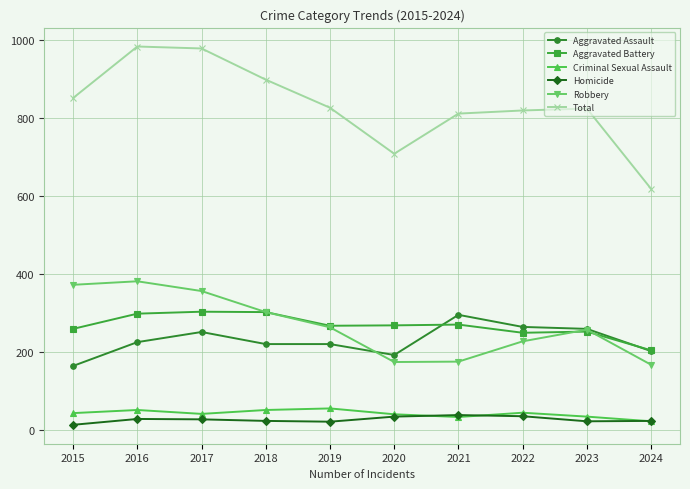

In Total, how many points are lower than both neighbors (excluding endpoints)?

1